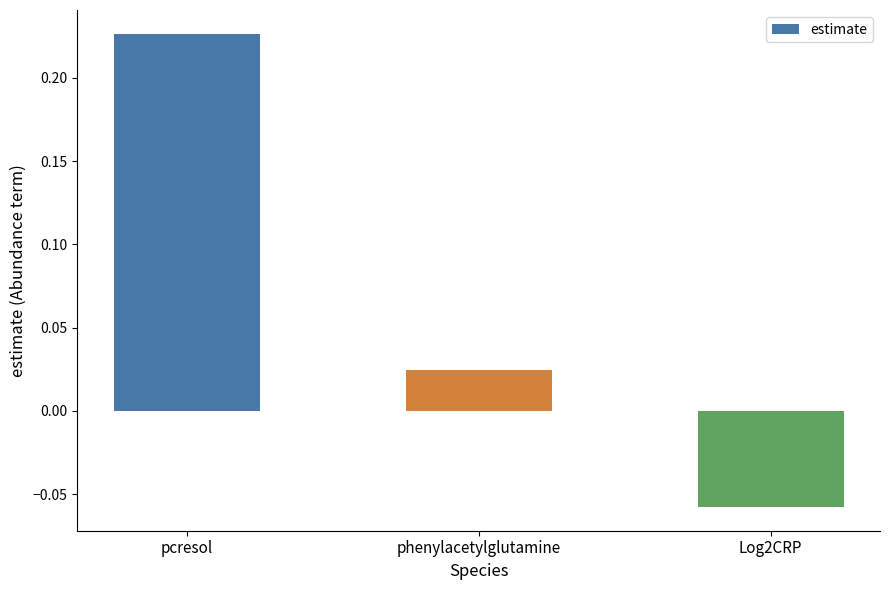

What position from the right is pcresol?

3